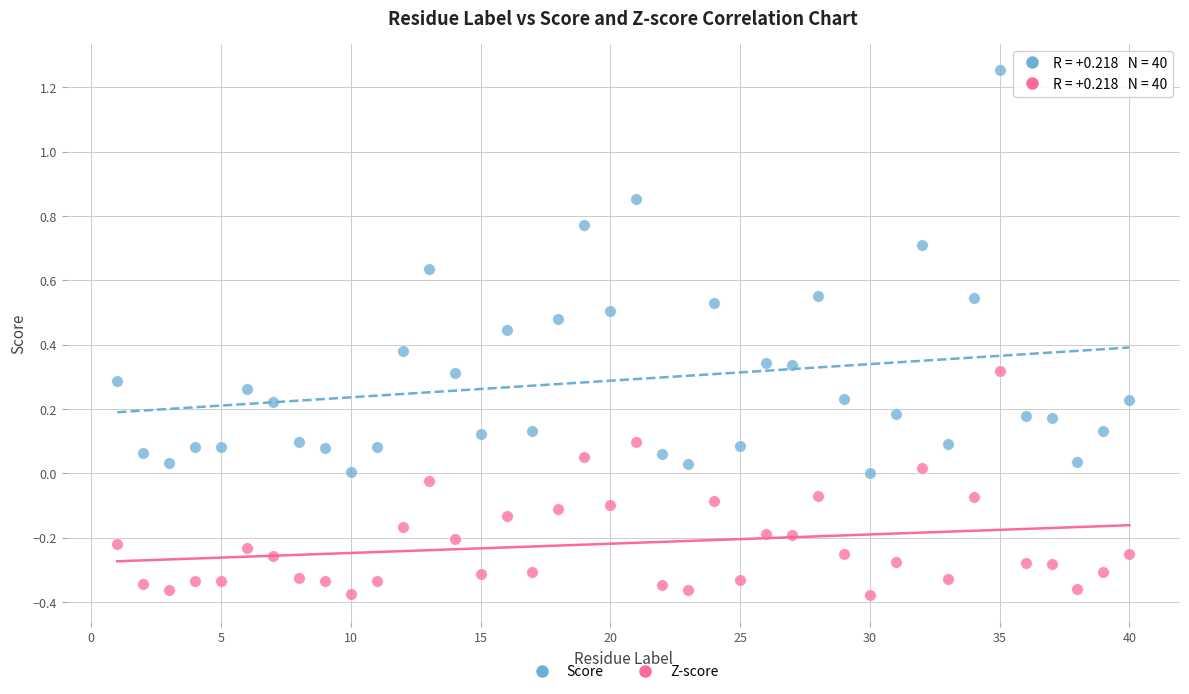

Across all data points, what is the range of Y values (max minus min)?

1.6